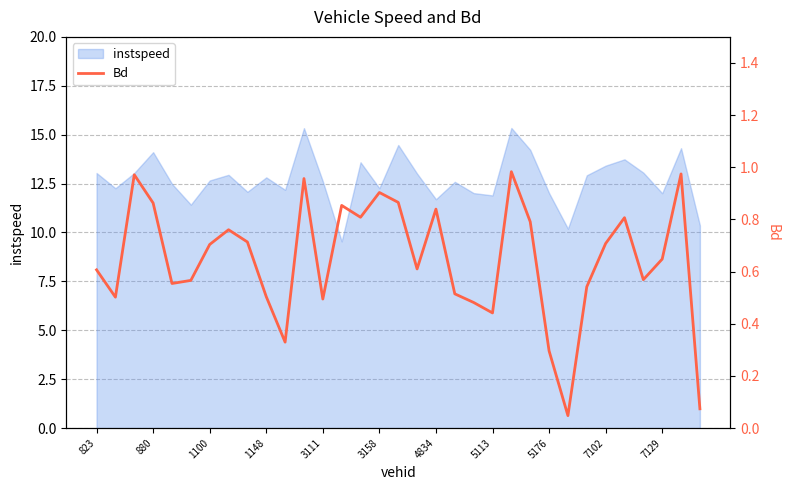

True or false: the data shows 0.4 at 7129.

False